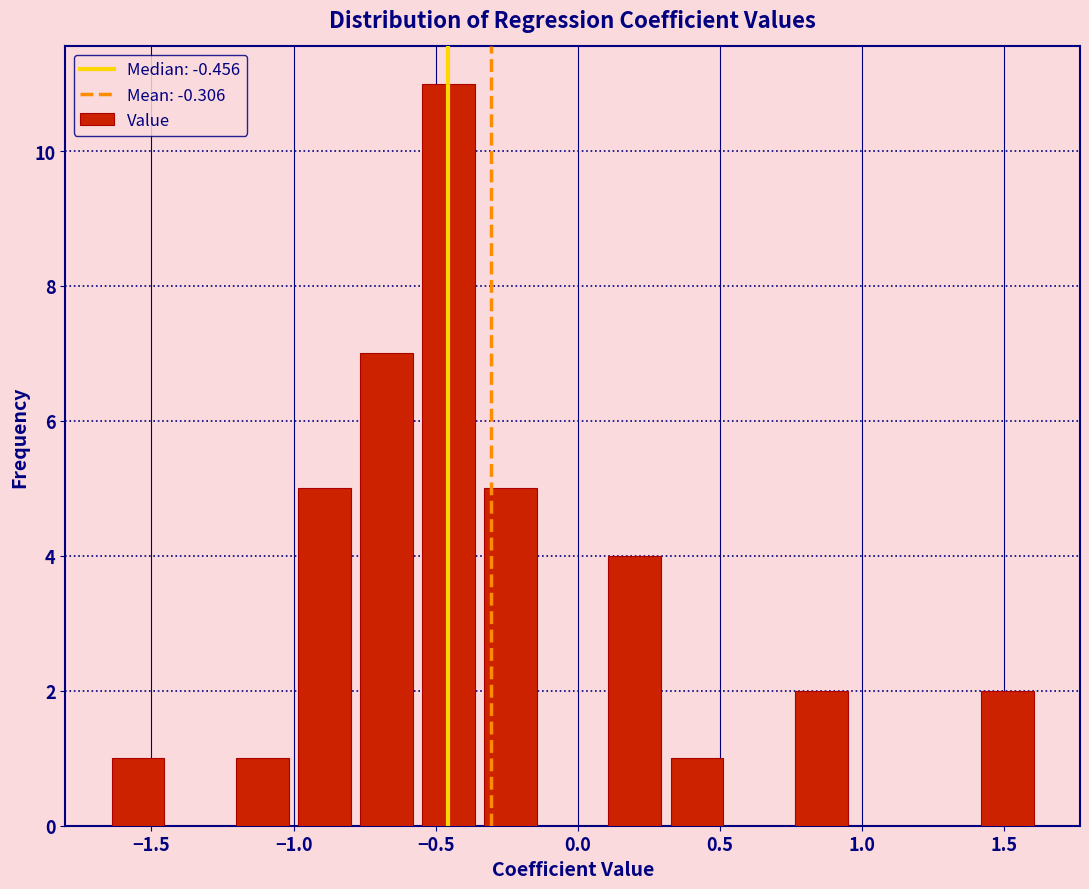

What is the height of the bar covering 0.75 to 0.95 on the x-axis? Neither the bar edges nor the heights are printed on the chart, so give them approximately, as read against the axes.

2